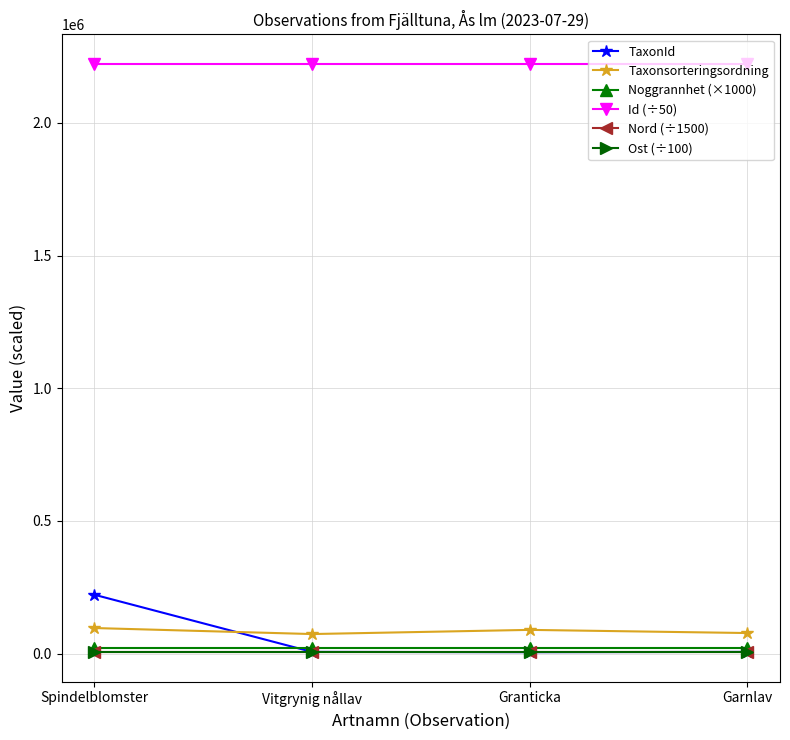

True or false: TaxonId and Id (÷50) cross at least once.

False